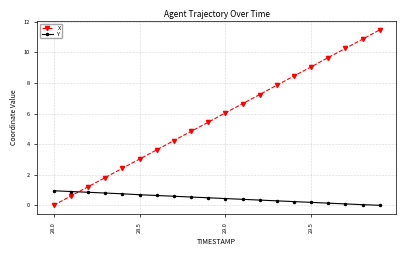

What are all the series names shown in the legend?

X, Y